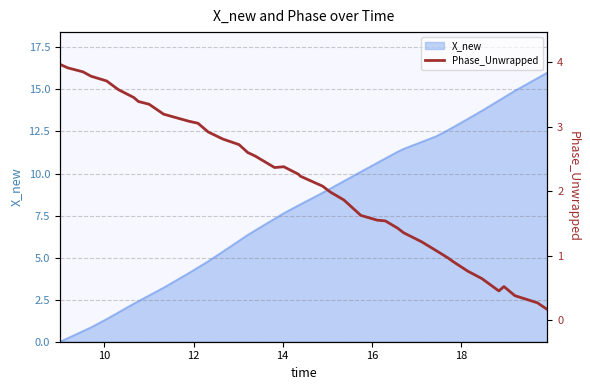

How many points are higher than both their immediate neighbors (excluding endpoints)?

2